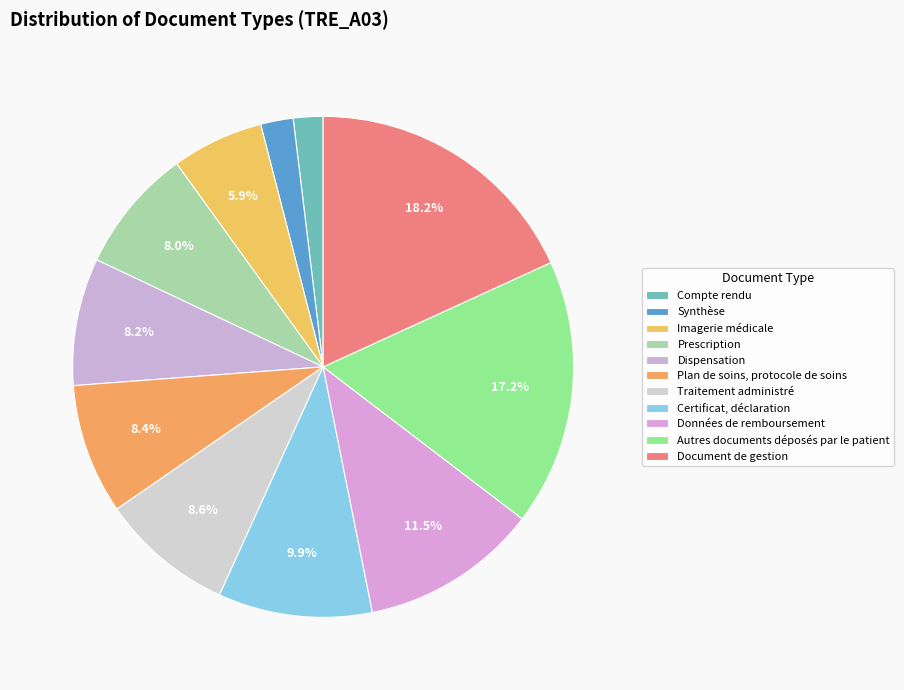

Approximately how many times larger is the value at Synthèse compared to Certificat, déclaration?

0.2